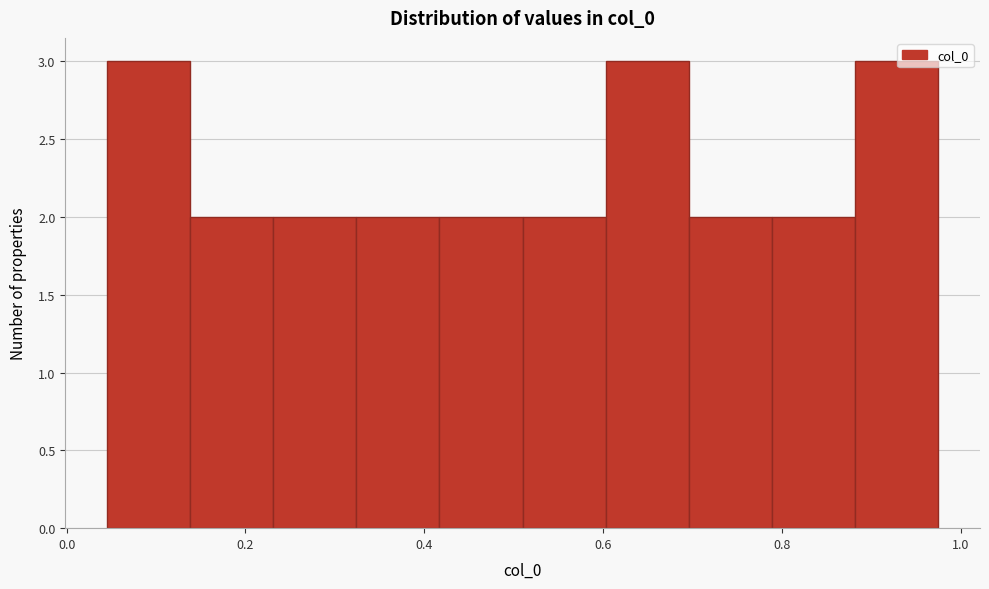

What is the height of the bar covering 0.14 to 0.24 on the x-axis? Neither the bar edges nor the heights are printed on the chart, so give them approximately, as read against the axes.

2